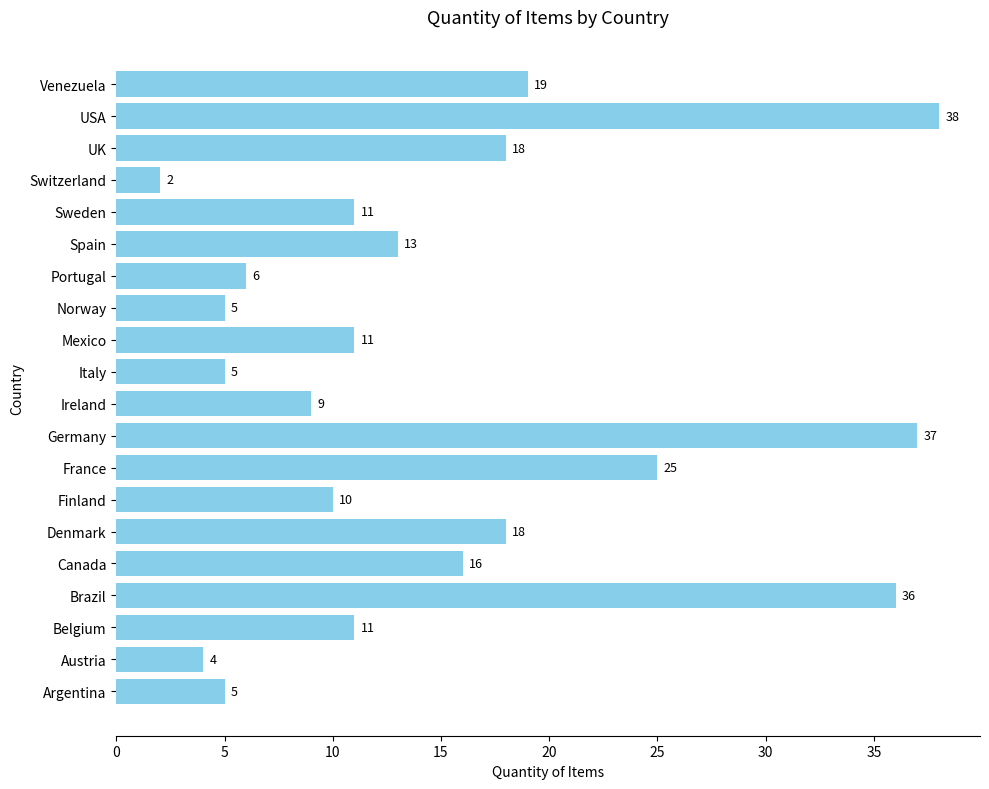

True or false: the data shows 37 at Germany.

True